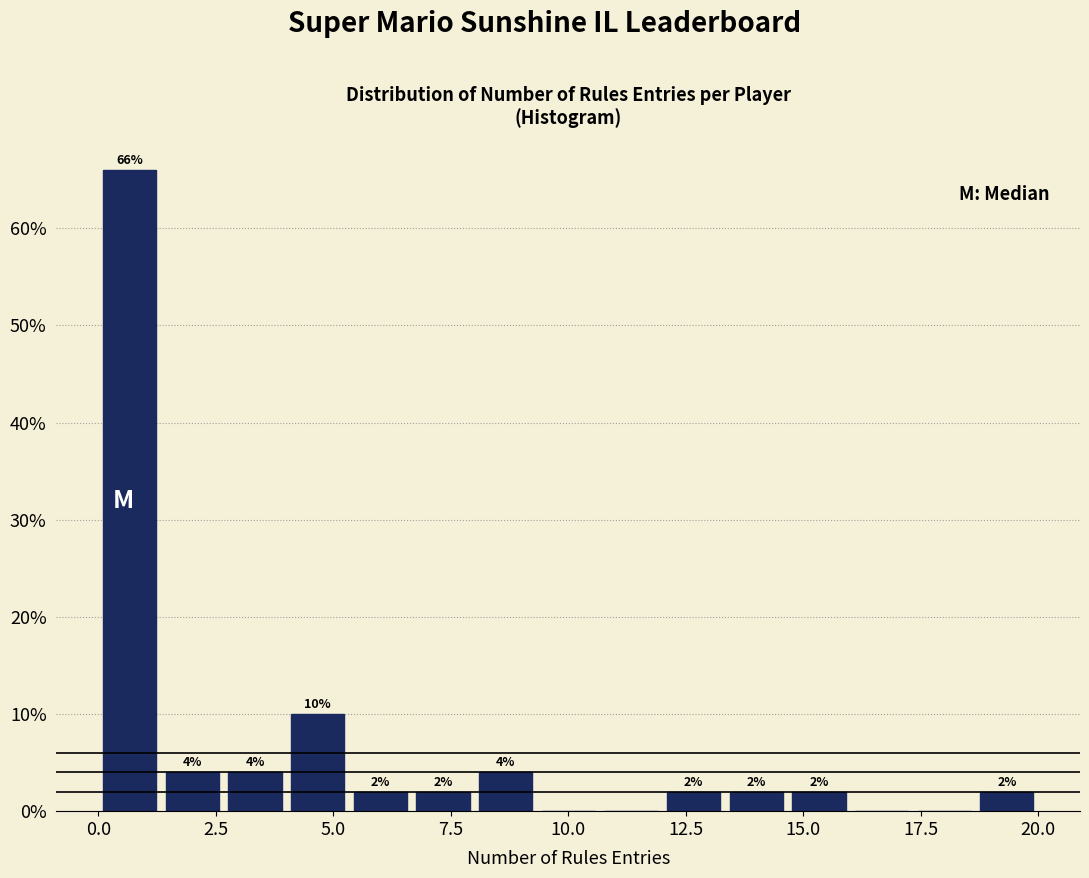

Read against the x-axis, roughly where is the centre of the tallest bar?

0.5